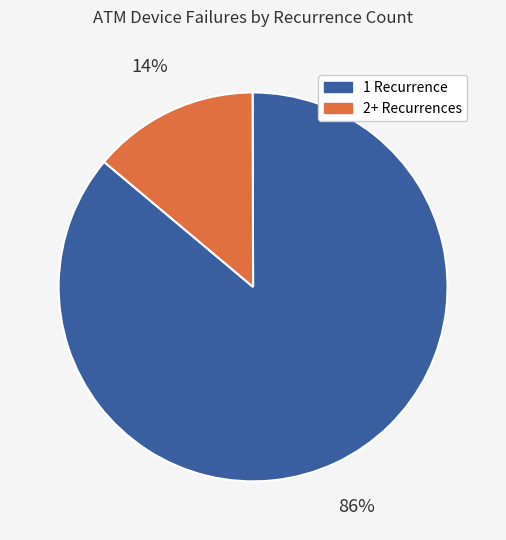

Is there any slice that represents more than half of the pie?

Yes